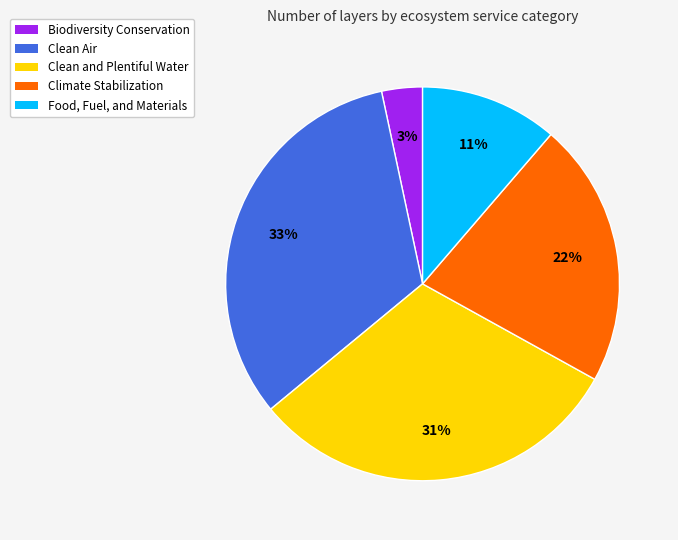

Count the number of slices in the pie.

5